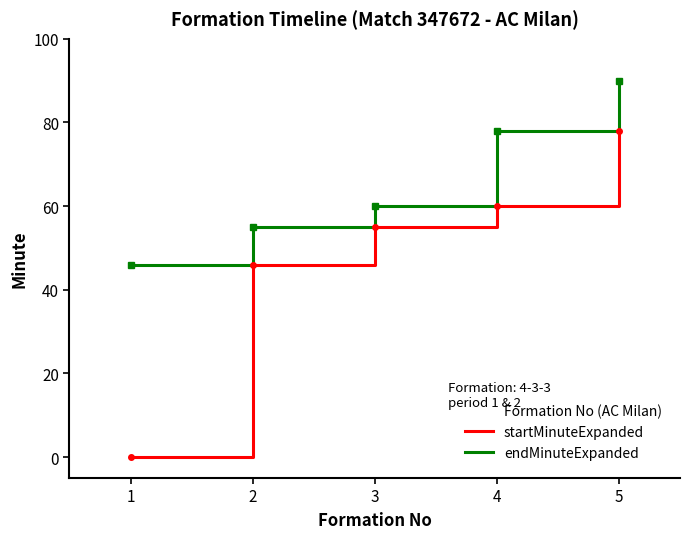

What is the difference between the maximum and minimum values in the startMinuteExpanded series?

78